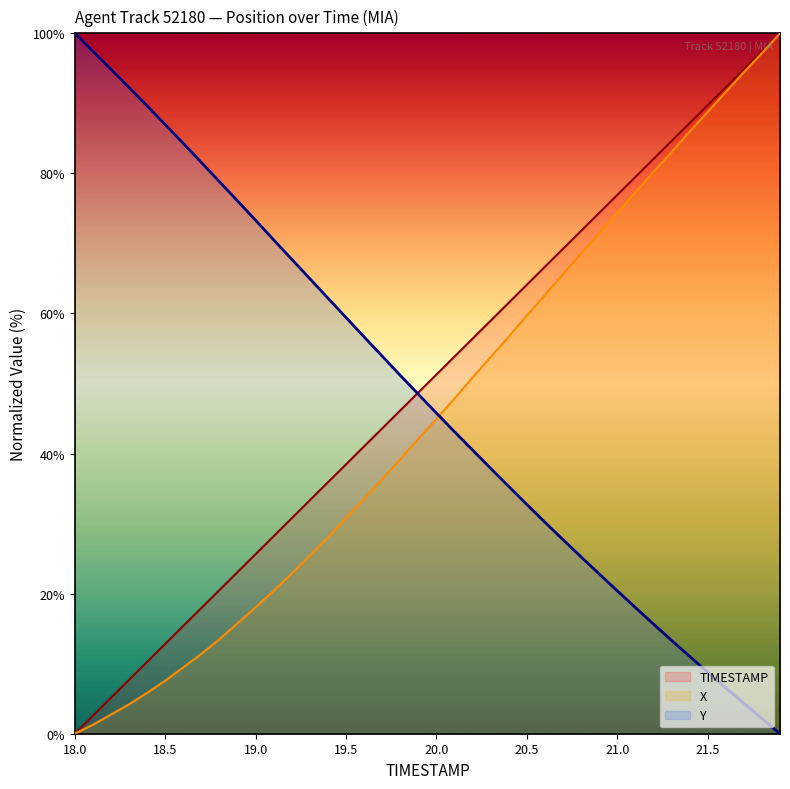

Does the chart display data point markers on the line(s)?

No